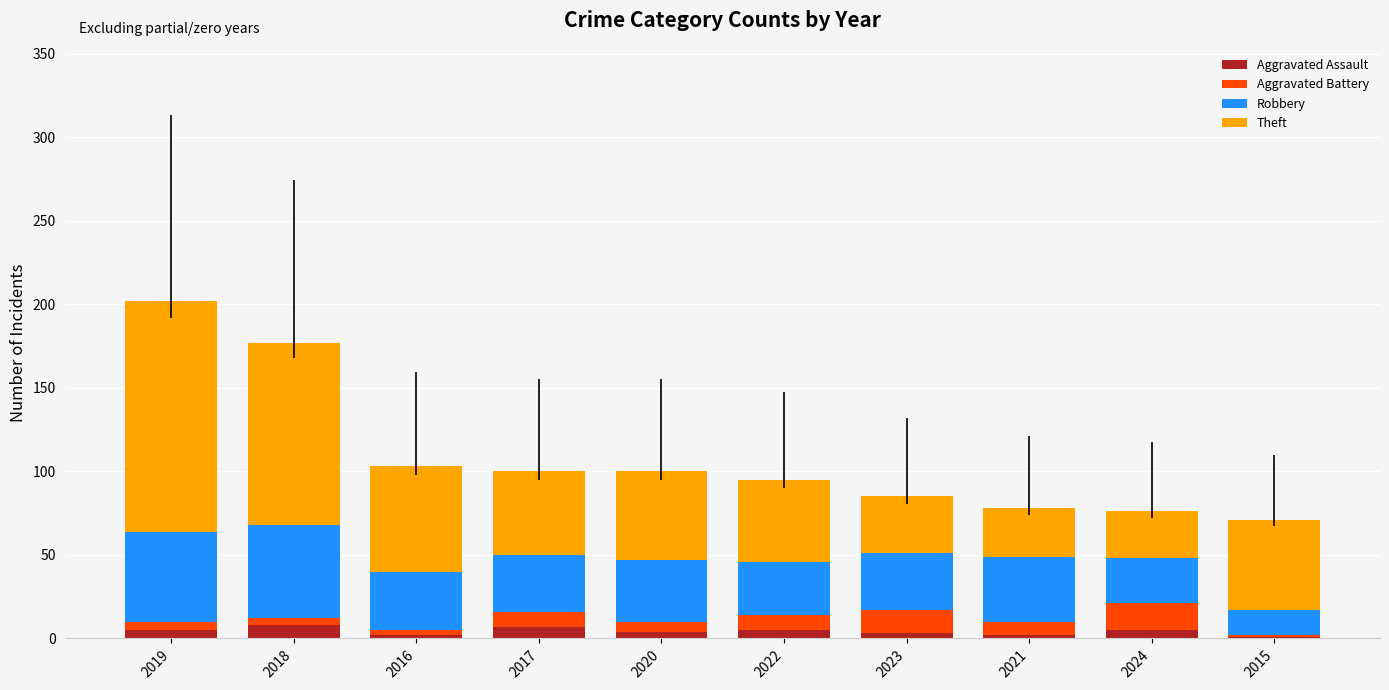

True or false: Aggravated Assault has a value of 1 at 2015.

True